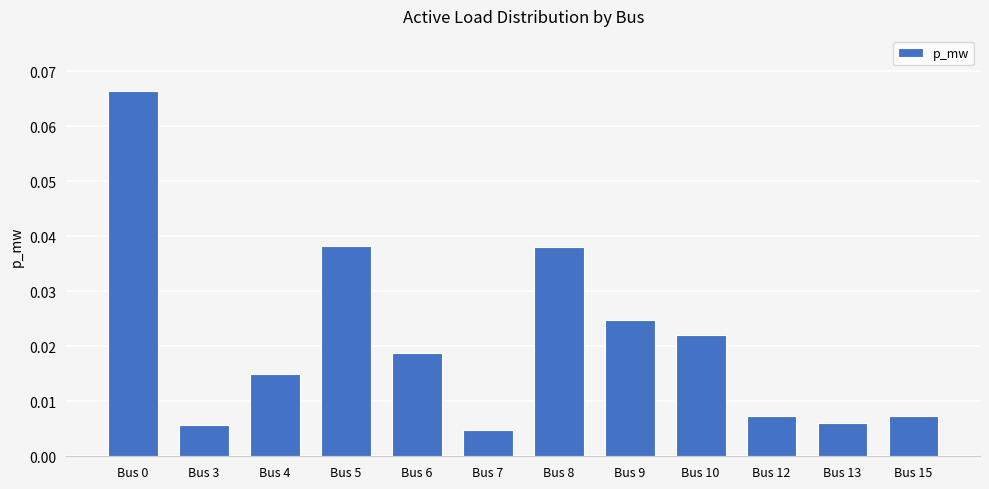

At which category does the chart reach its minimum across all series?

Bus 7